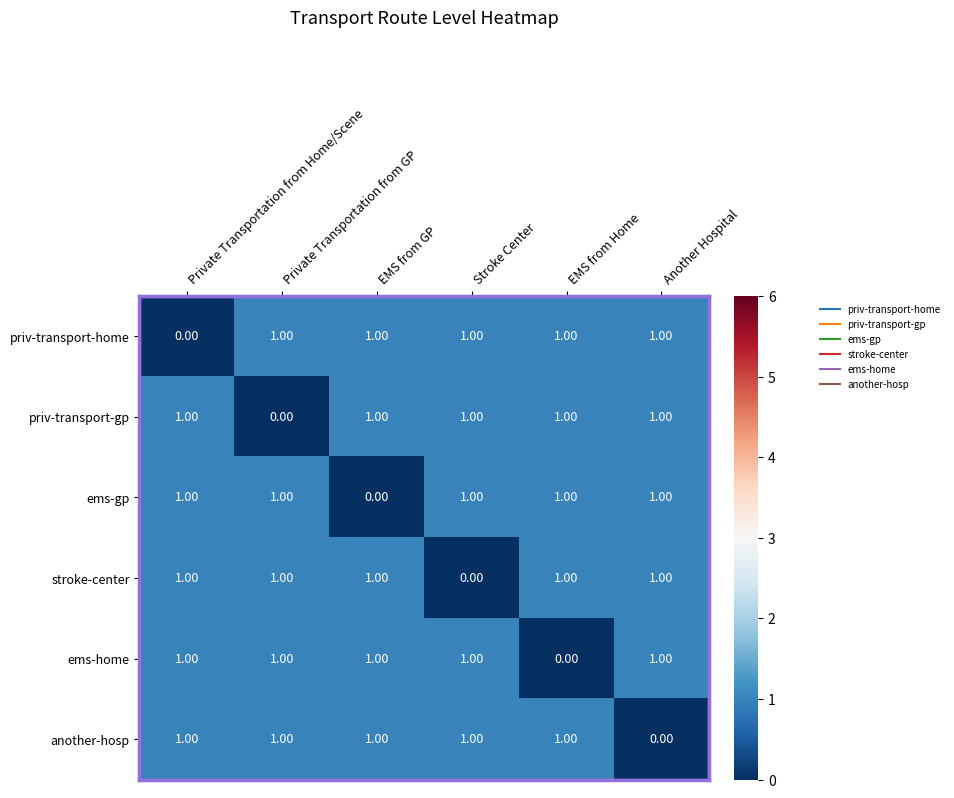

At how many categories does at least one series exceed 0?

6